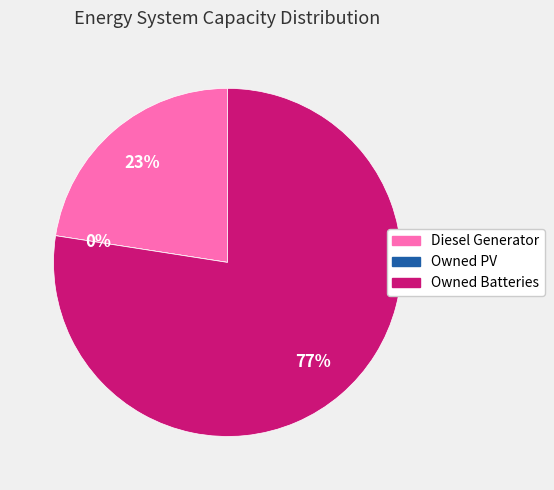

To the nearest percent, what percentage of the pie is Owned Batteries?

77%